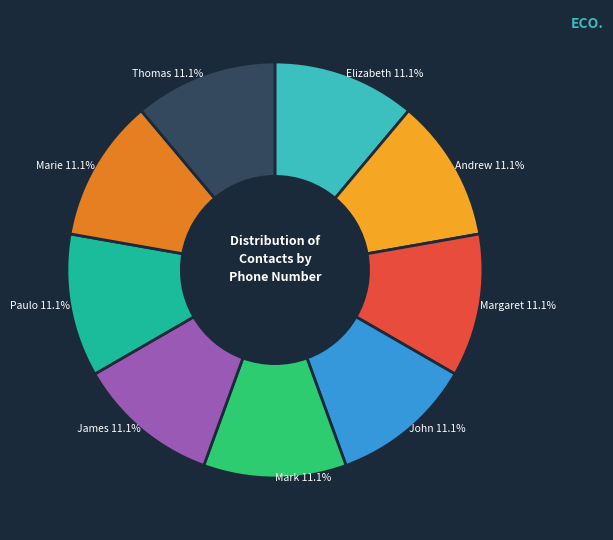

Does Mark 11.1% represent more than half of the total?

No